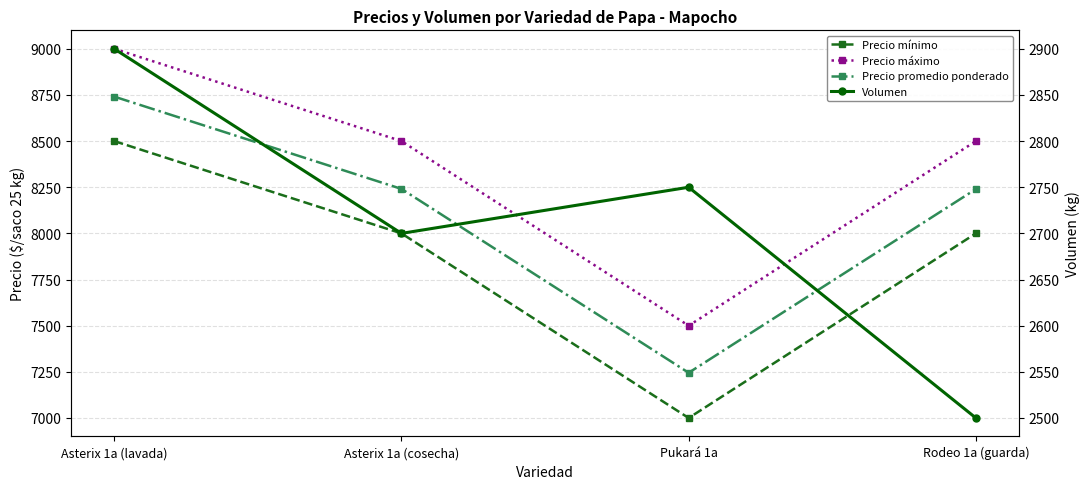

True or false: Volumen has a value of 4375 at Rodeo 1a (guarda).

False